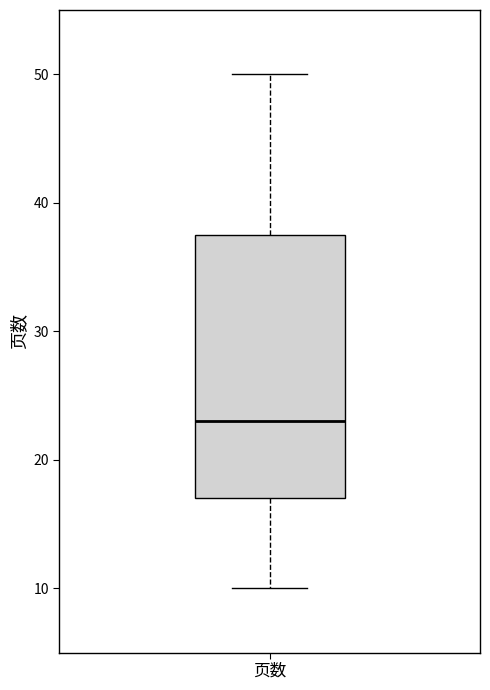

Where does the median line of the box for 页数 sit on the y-axis? The values are not printed on the chart, so give them approximately, as read against the axis.

23